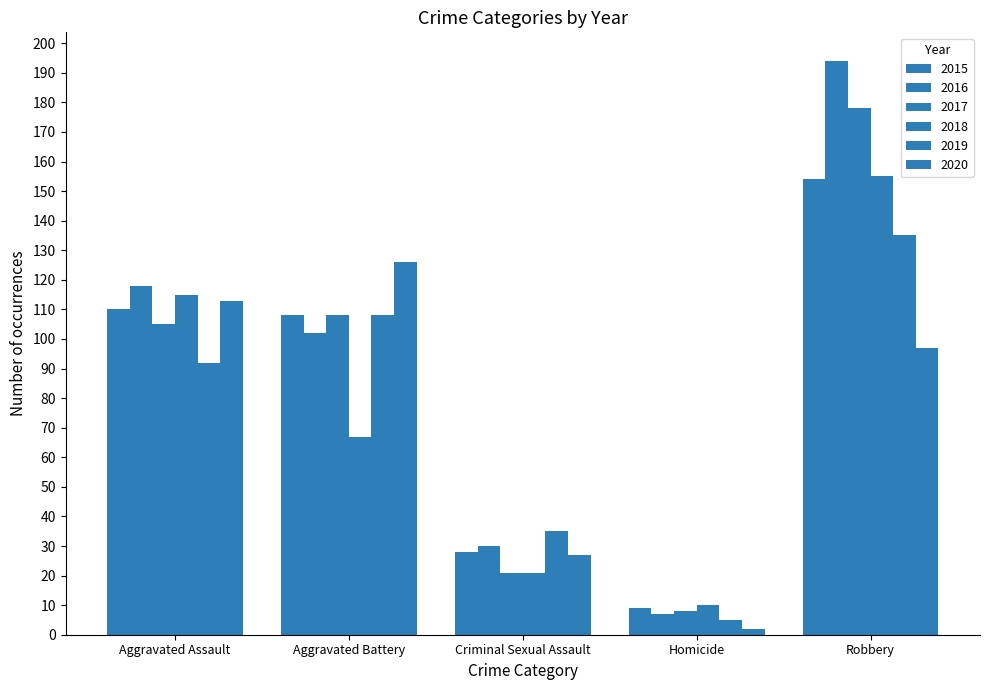

Rank the series by their maximum value, from highest to lowest.

2016, 2017, 2018, 2015, 2019, 2020